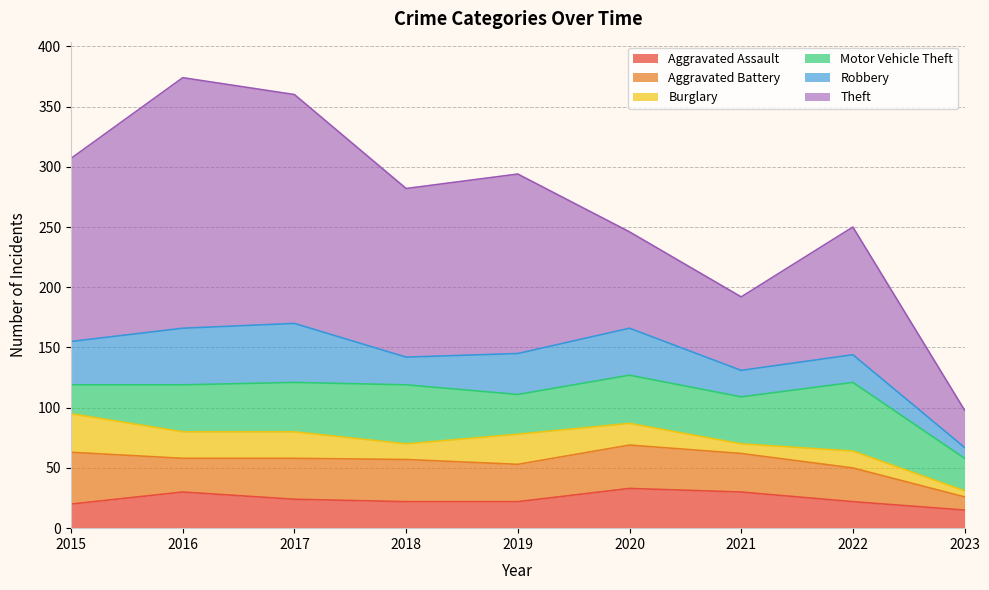

Reading left to right, what are all the values shown in this chart?

Aggravated Assault: 20	30	24	22	22	33	30	22	15
Aggravated Battery: 43	28	34	35	31	36	32	28	11
Burglary: 32	22	22	13	25	18	8	14	5
Motor Vehicle Theft: 24	39	41	49	33	40	39	57	27
Robbery: 36	47	49	23	34	39	22	23	9
Theft: 152	208	190	140	149	80	61	106	31